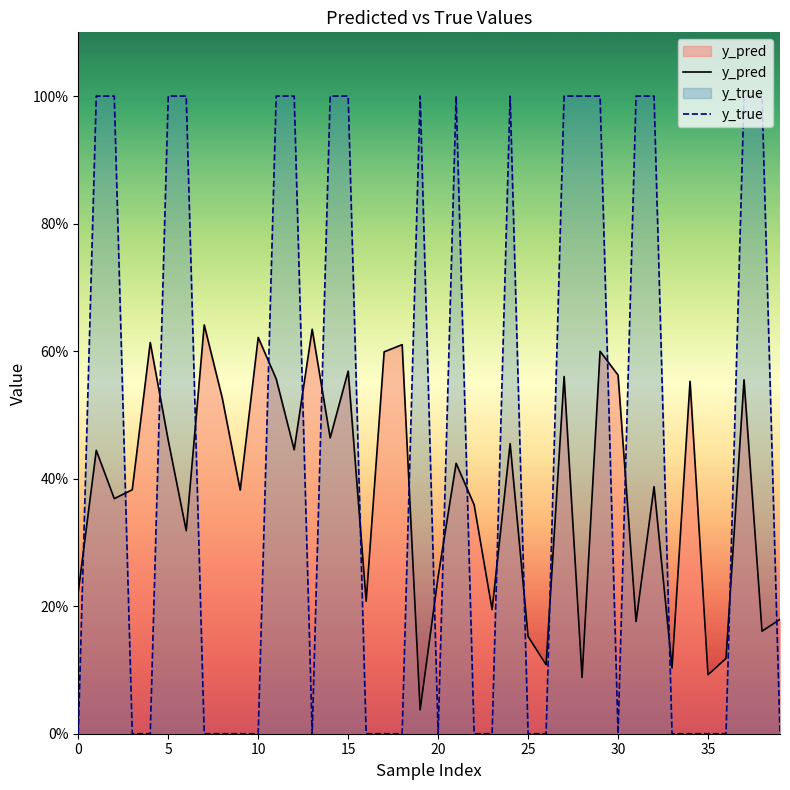

Does the chart display data point markers on the line(s)?

No